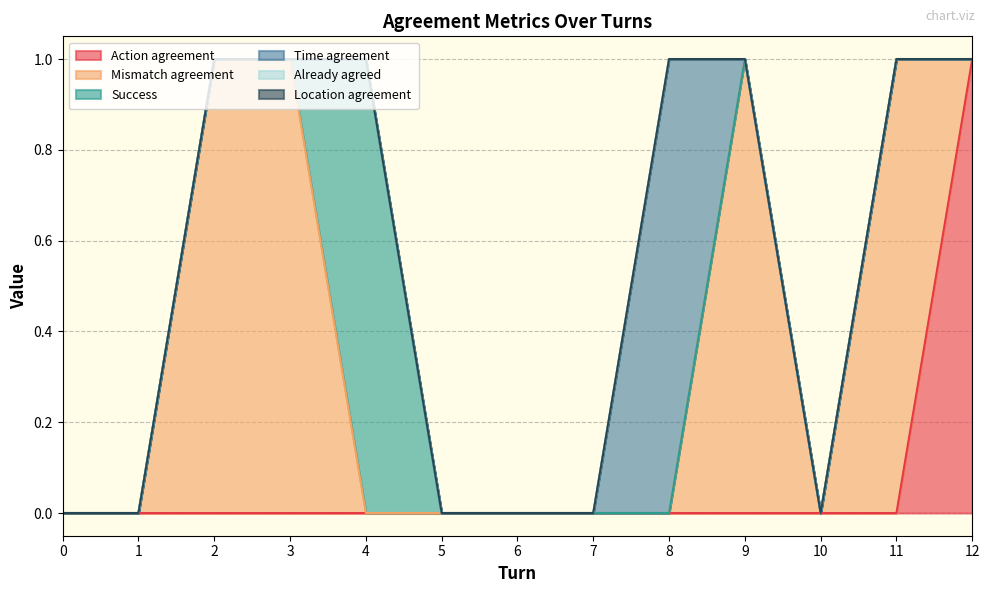

How many categories are shown in the chart?

13